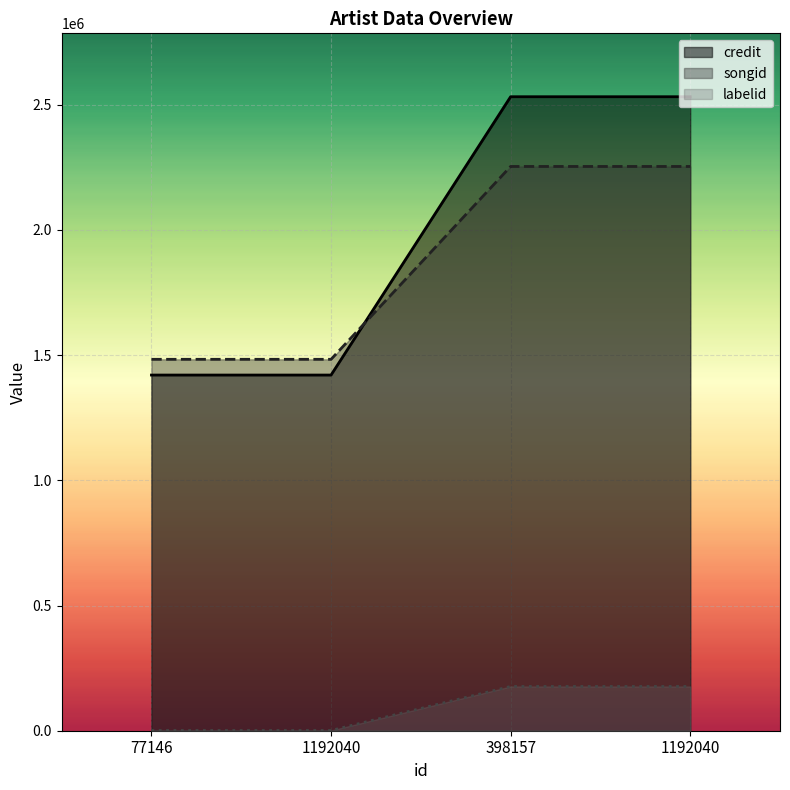

Between 77146 and 1192040, which series saw the biggest shift?

credit